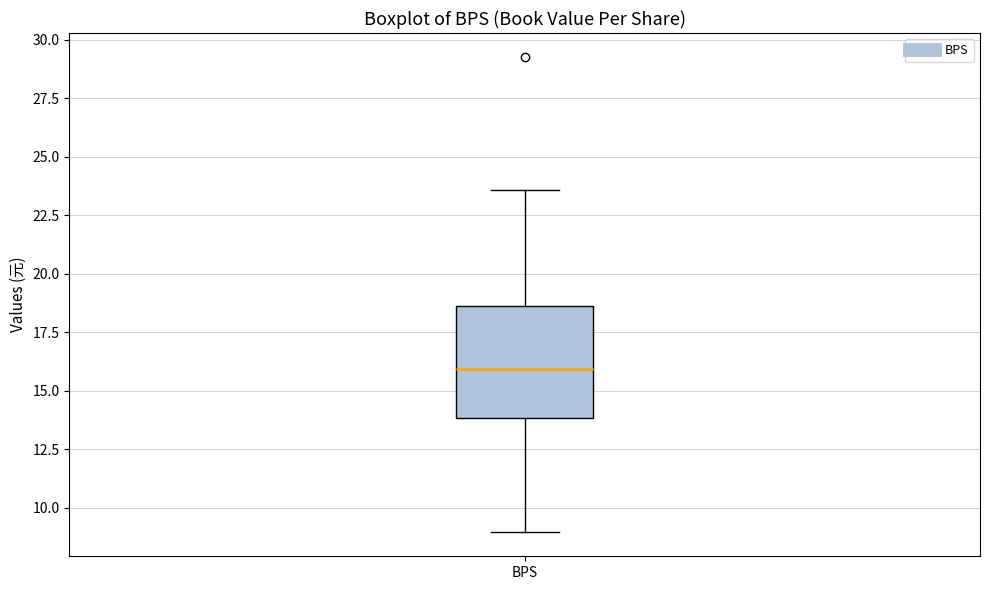

Transcribe this box plot: give where the median line is, the range the box spans, and where the two whiskers end, as read against the y-axis. The values are not printed on the chart, so give them approximately, as read against the axis.

median 16.0, box 14.0 to 18.5, whiskers 9.0 to 23.5